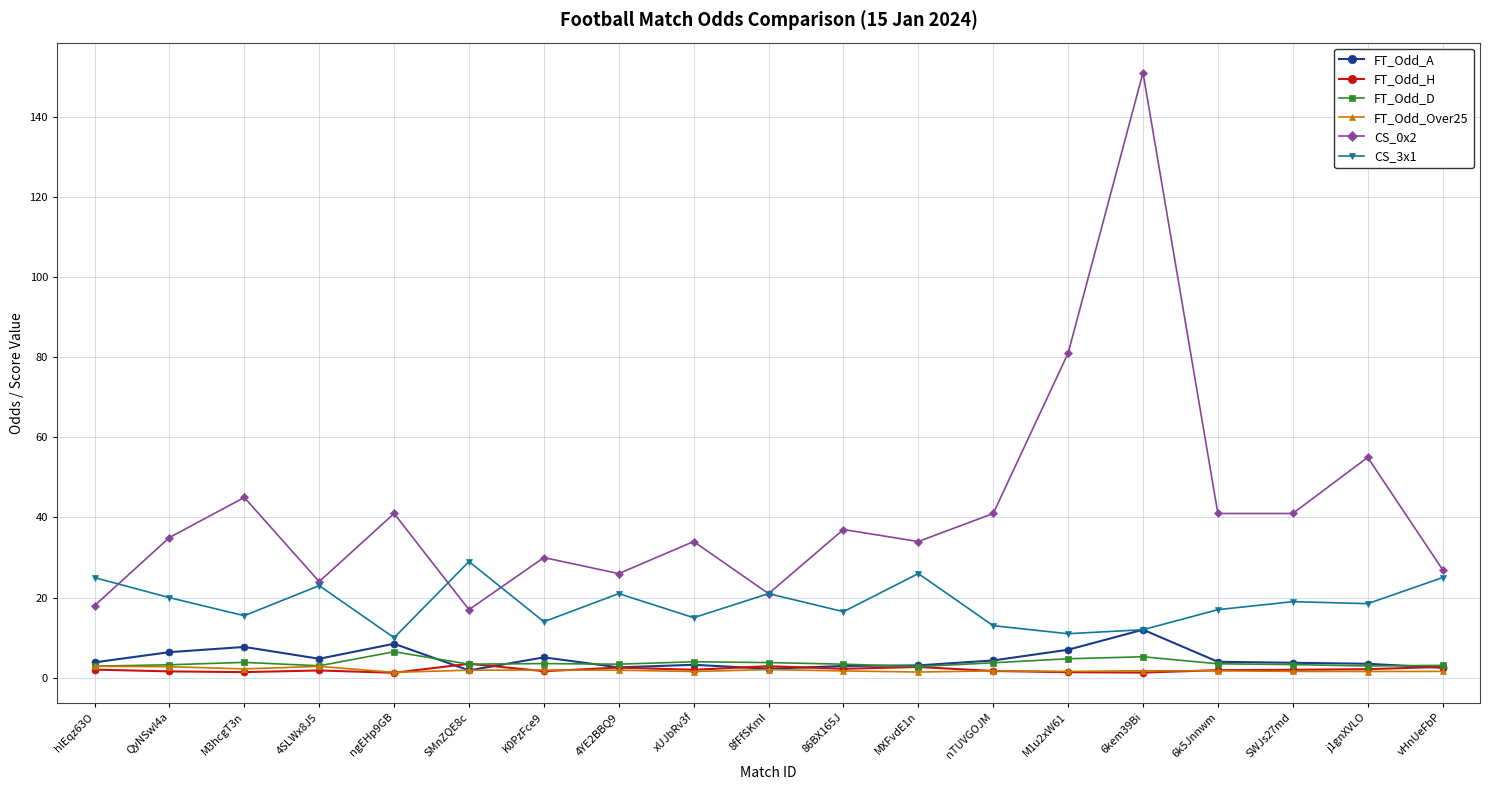

True or false: FT_Odd_A has a value of 1.9 at SMnZQE8c.

True